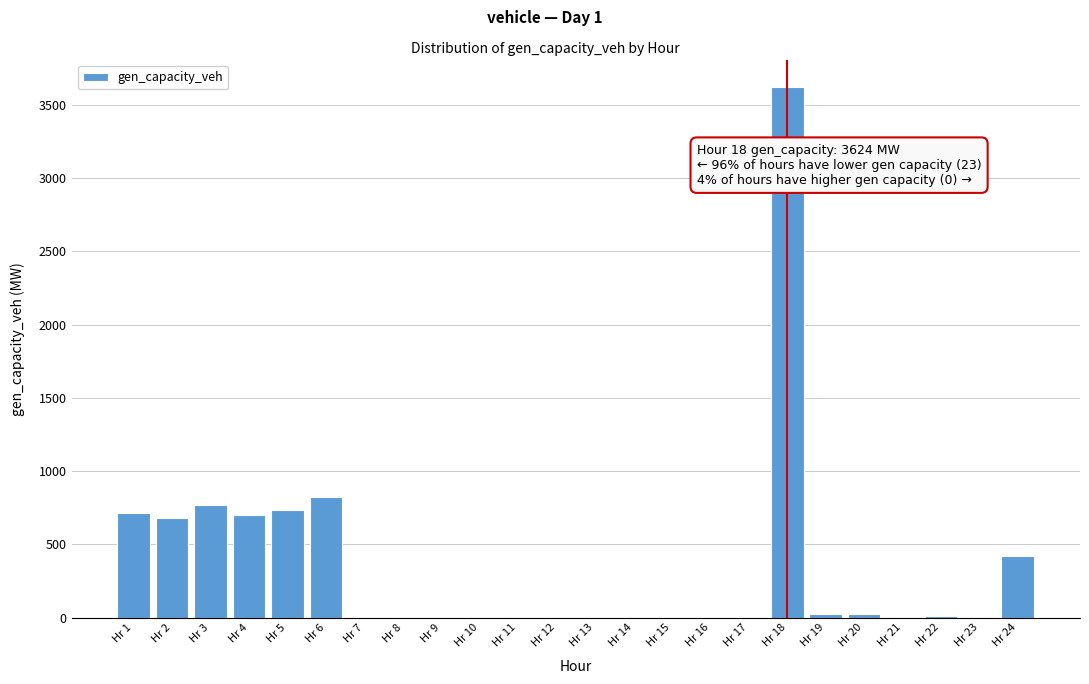

Which label corresponds to the largest value in the chart?

Hr 18